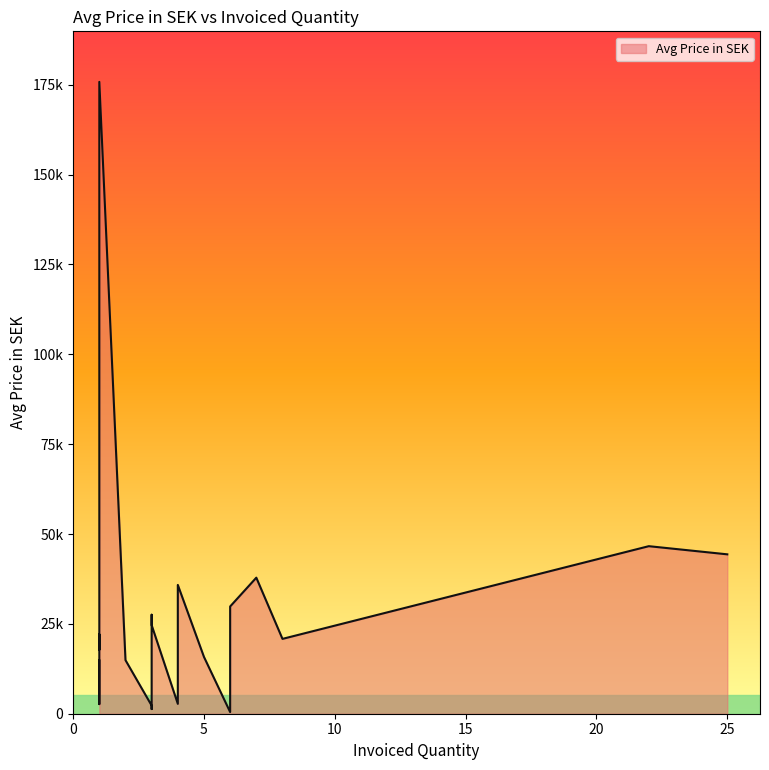

What is the value of the 9th point from the left?

20824.9